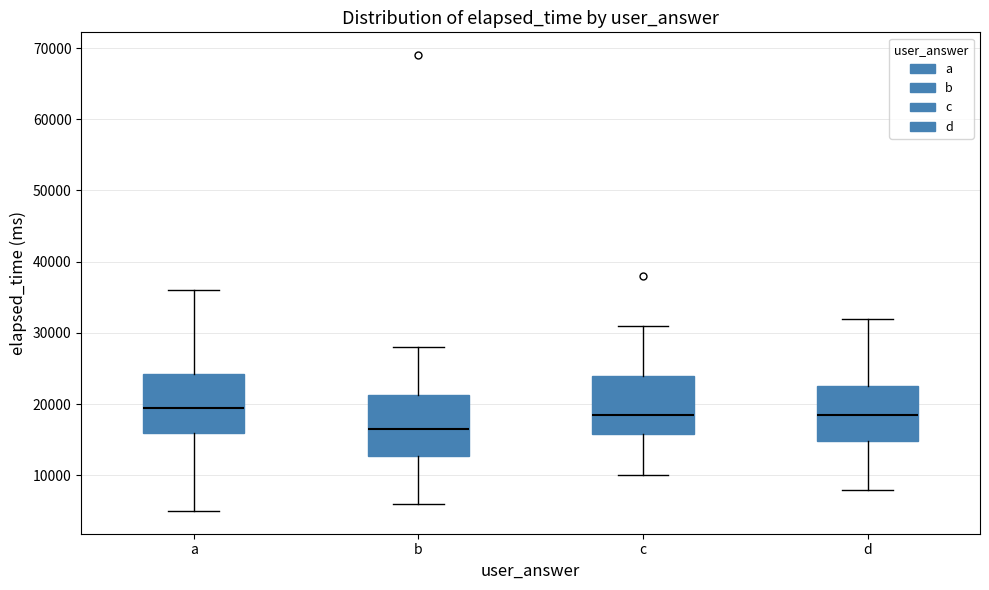

Reading left to right, read every box against the y-axis: the position of its median line, the range the box covers, and the ends of its whiskers. The values are not printed on the chart, so give them approximately, as read against the axis.

a: median 20000, box 16000 to 24000, whiskers 5000 to 36000
b: median 17000, box 13000 to 21000, whiskers 6000 to 28000
c: median 19000, box 16000 to 24000, whiskers 10000 to 31000
d: median 19000, box 15000 to 23000, whiskers 8000 to 32000